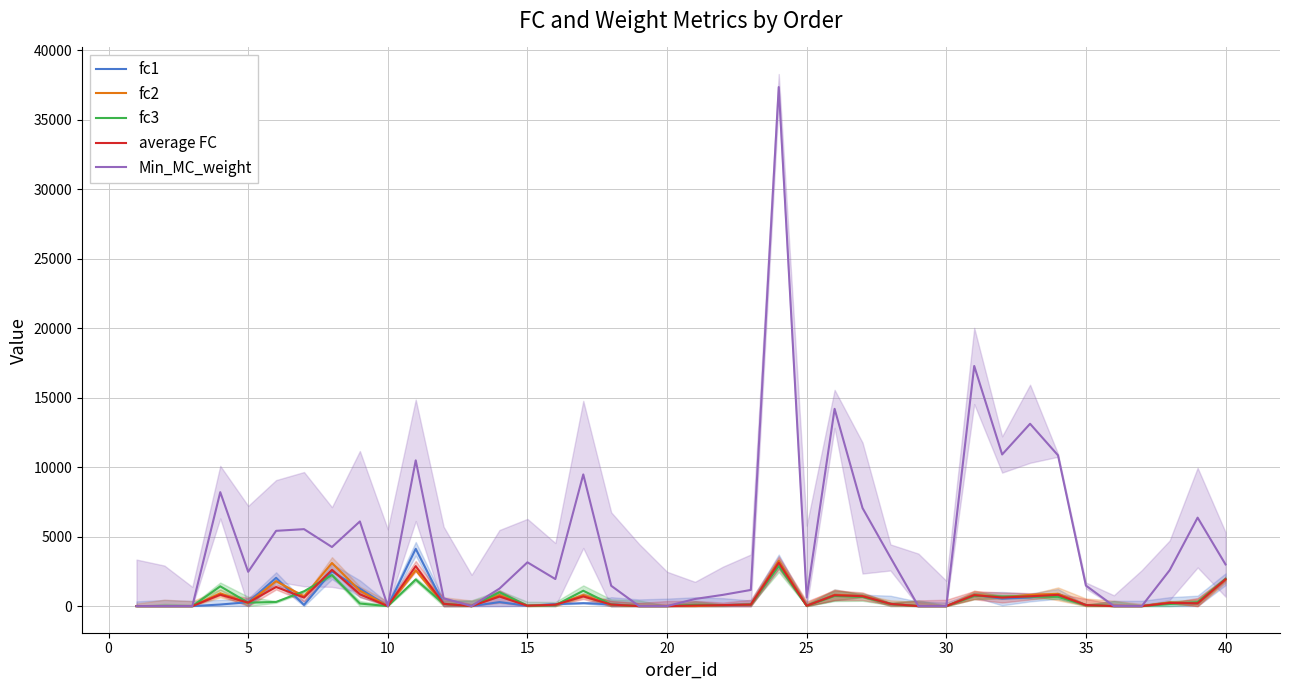

True or false: fc3 and fc2 intersect in this chart.

True